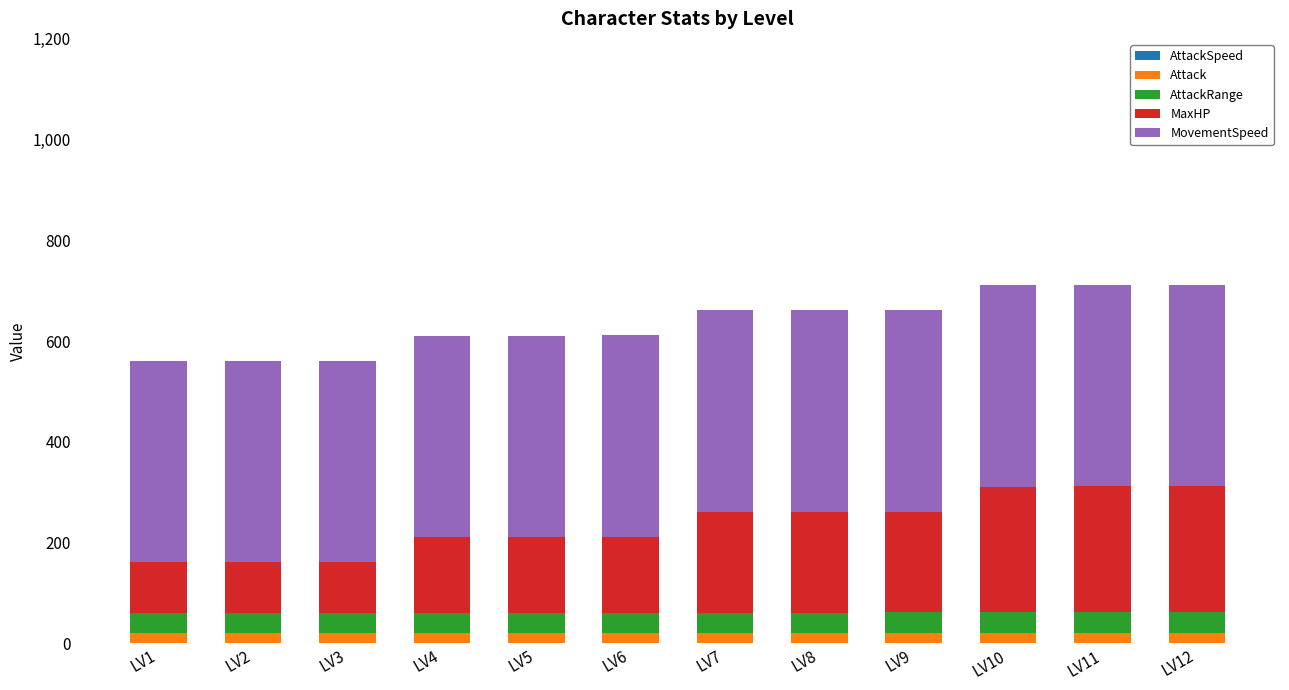

How many categories are shown in the chart?

12